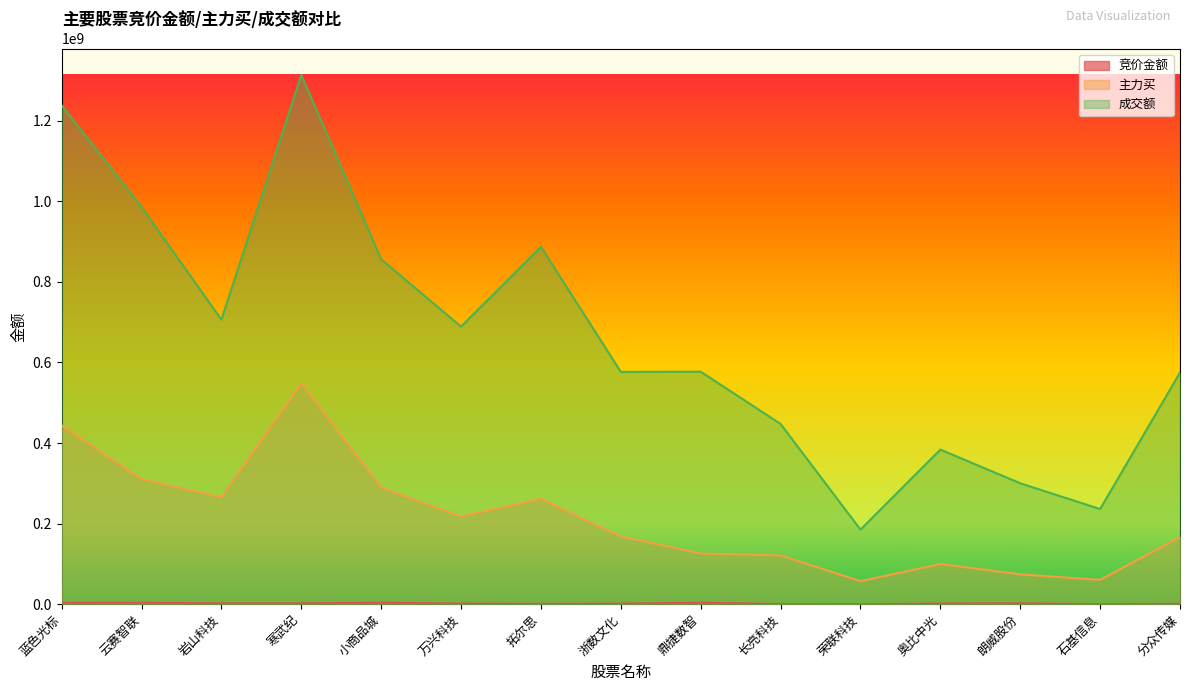

Is it true that 成交额 equals 185040955 at 荣联科技?

True